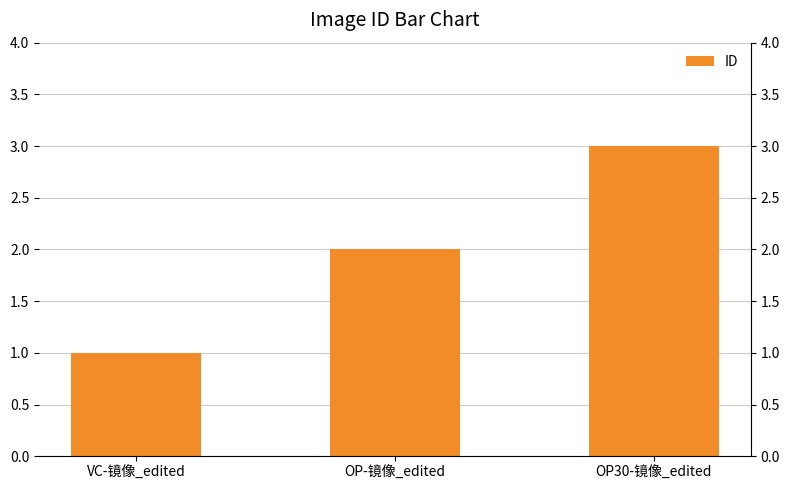

The chart shows a value of 1 at VC-镜像_edited. True or false?

True